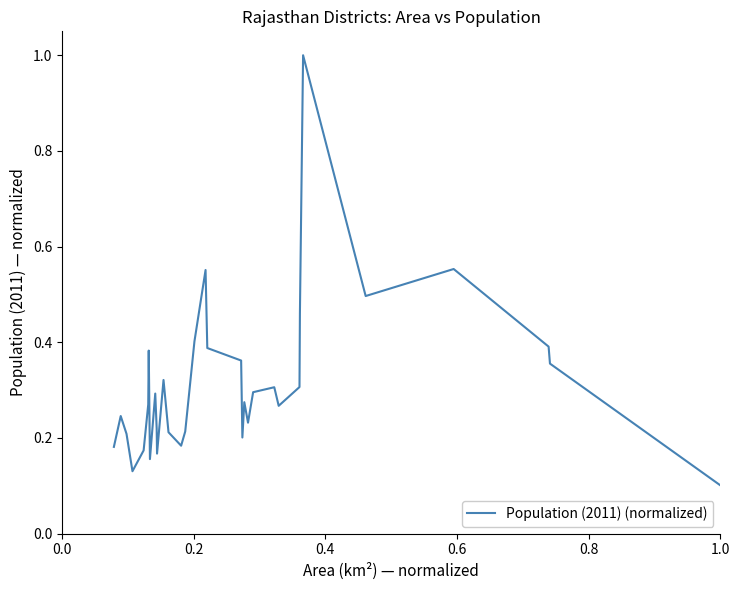

True or false: the data has more than 1 interior local peaks.

True